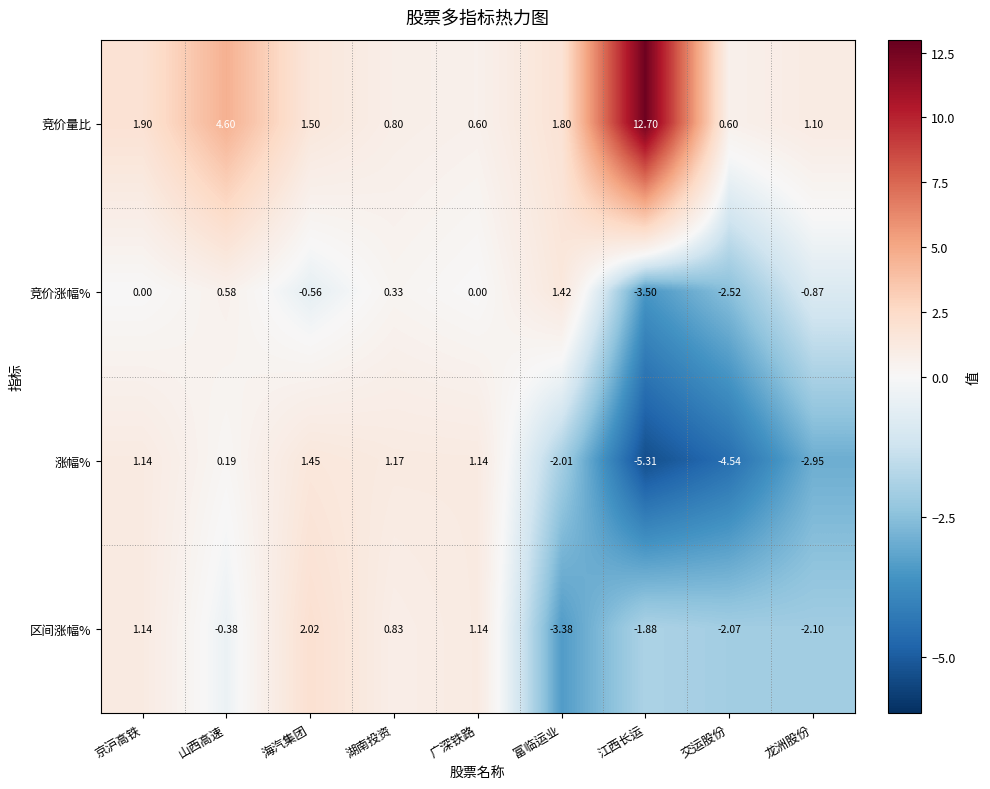

Between 京沪高铁 and 交运股份, which series saw the biggest shift?

涨幅%